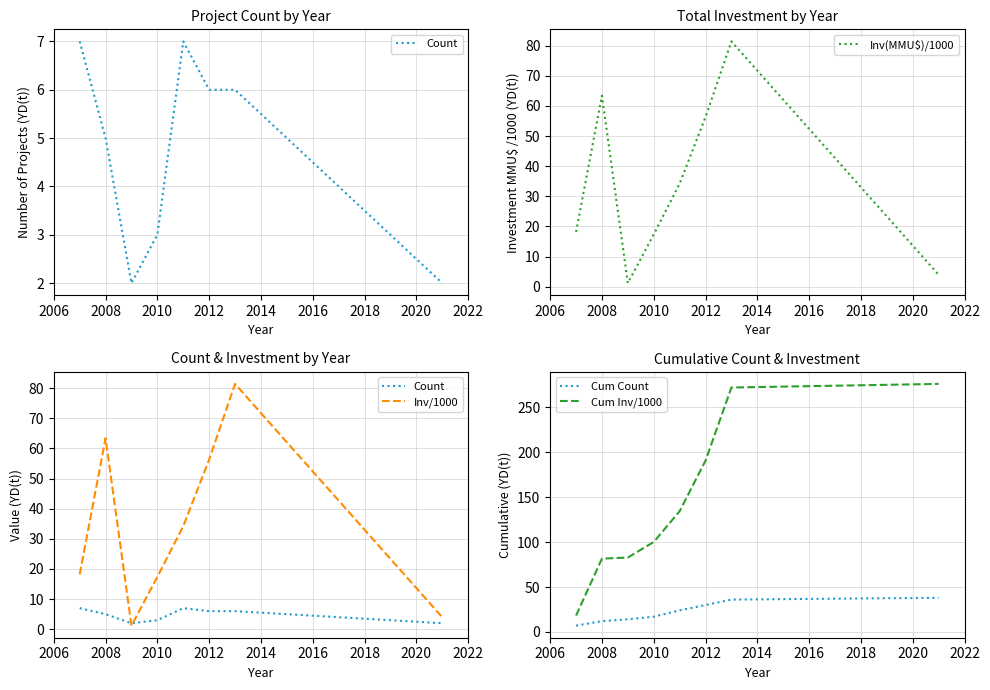

True or false: Count and Cum Inv/1000 cross at least once.

False